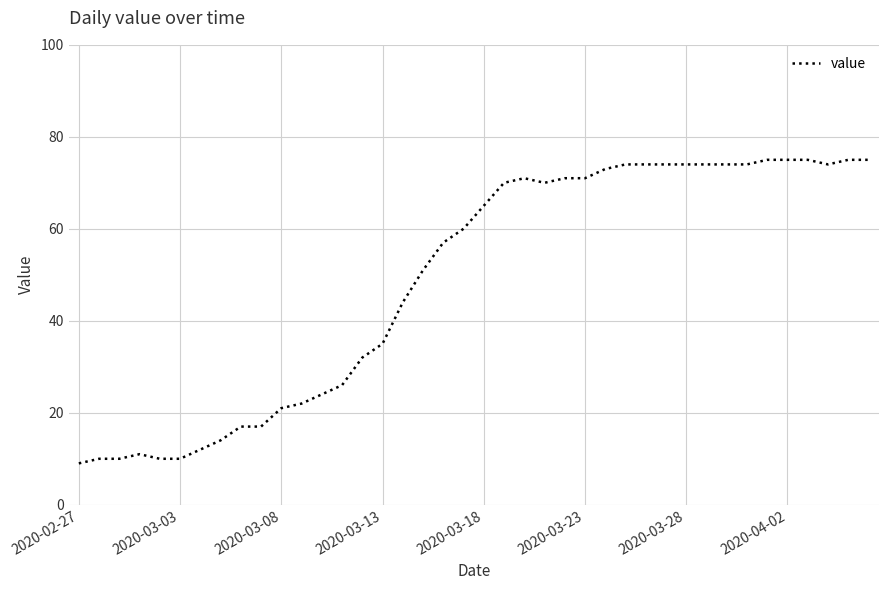

What is the greatest value displayed?

75